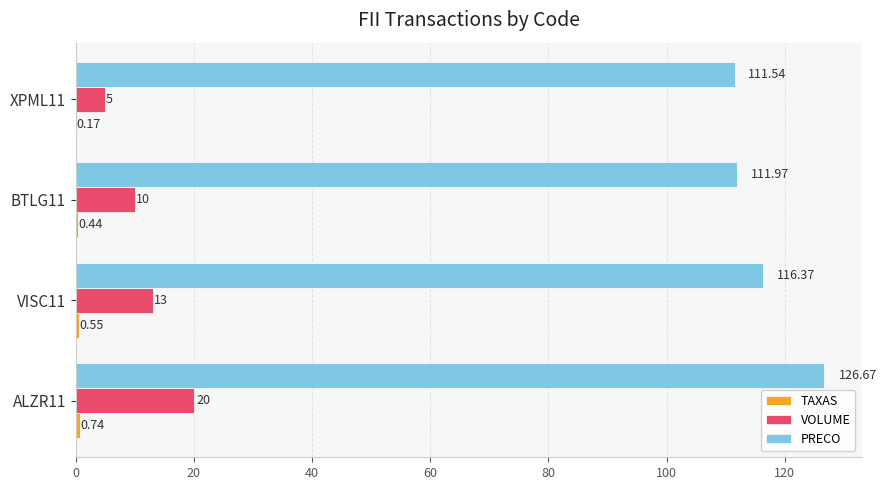

What is the total value across all series at VISC11?

129.9